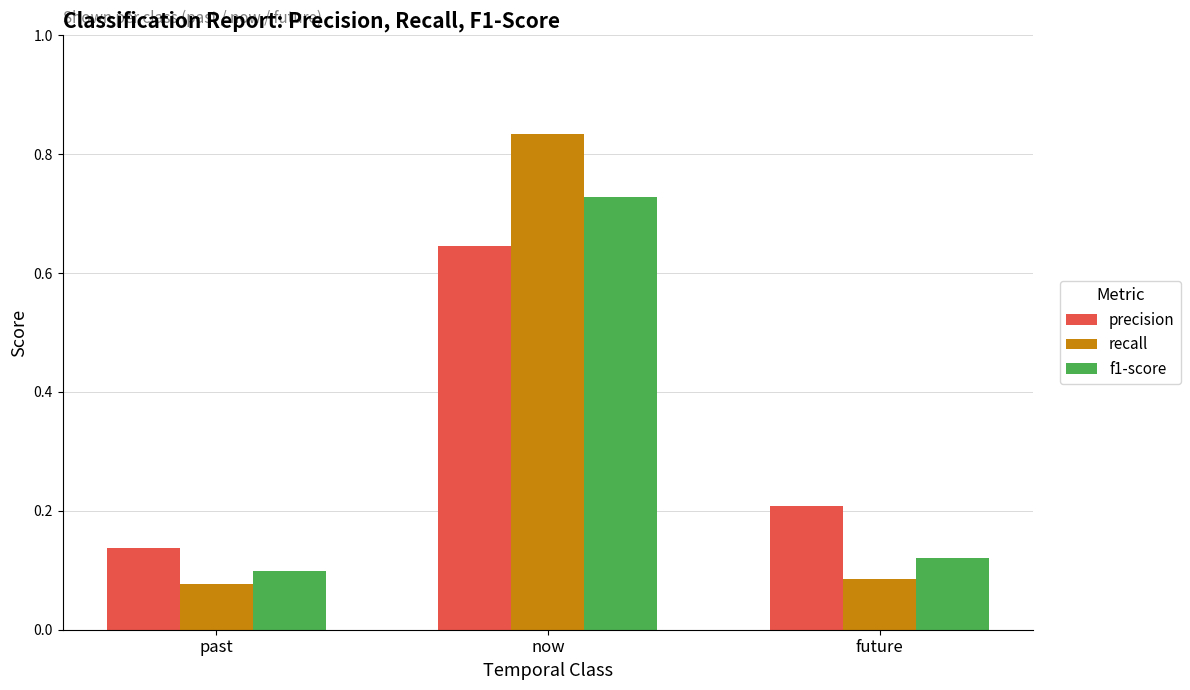

Which series has the widest spread of values?

recall